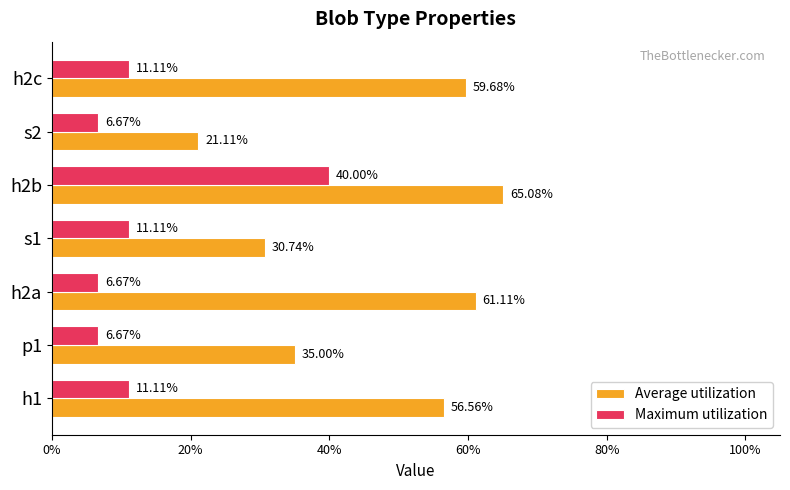

What are all the series names shown in the legend?

Average utilization, Maximum utilization